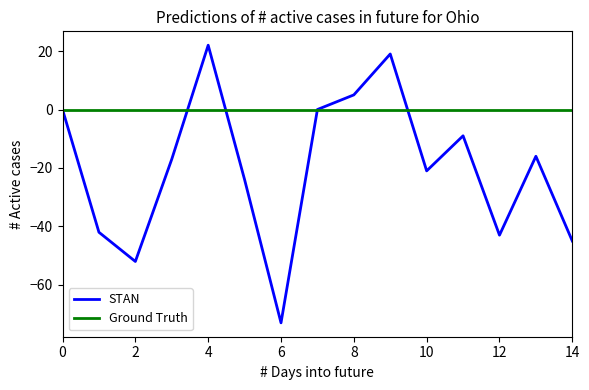

How many lines are shown in the chart?

2